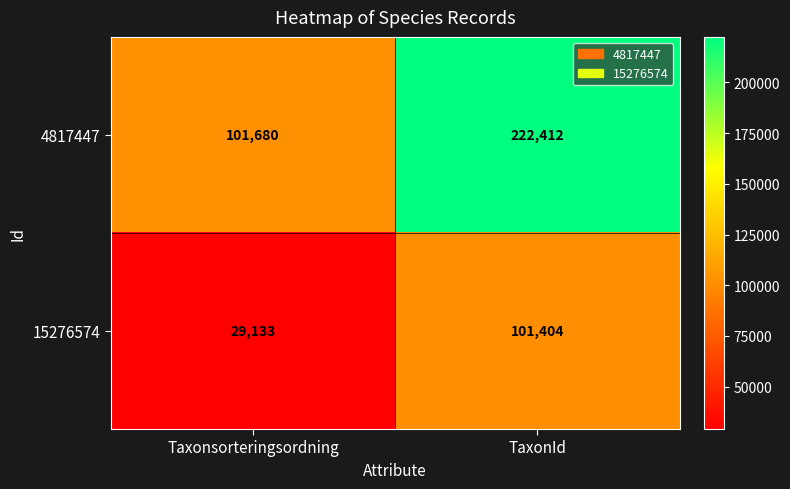

At which category is the sum across all series the highest?

TaxonId